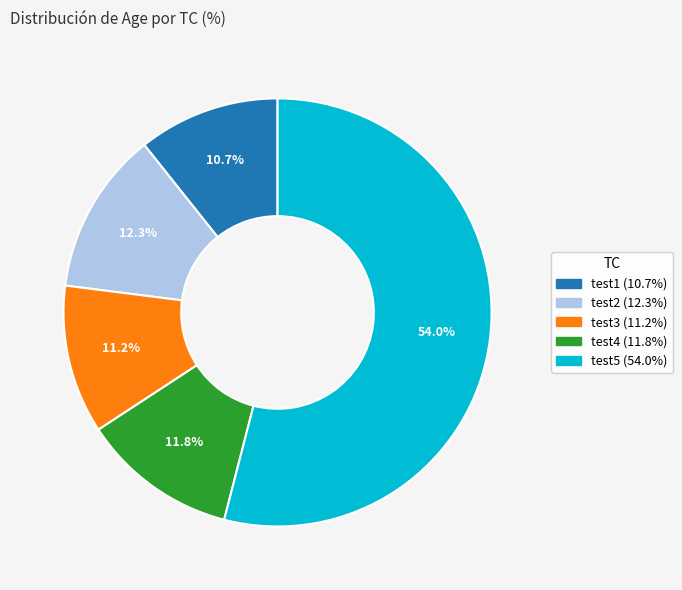

Count the number of slices in the pie.

5